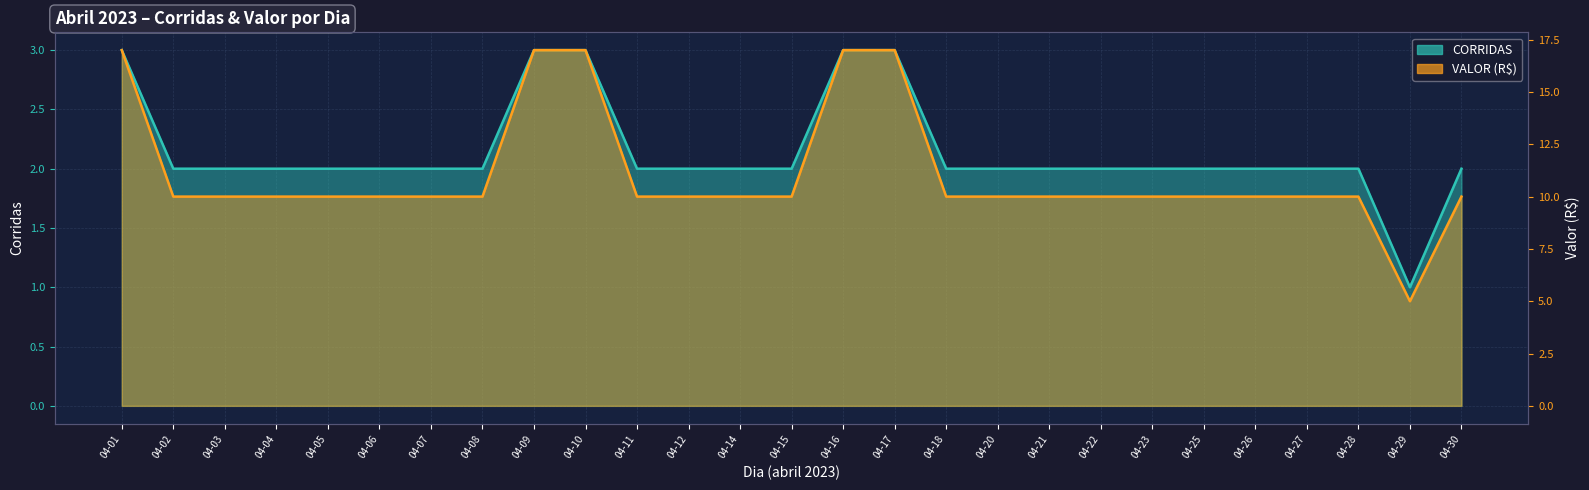

What is the smallest value displayed?

1